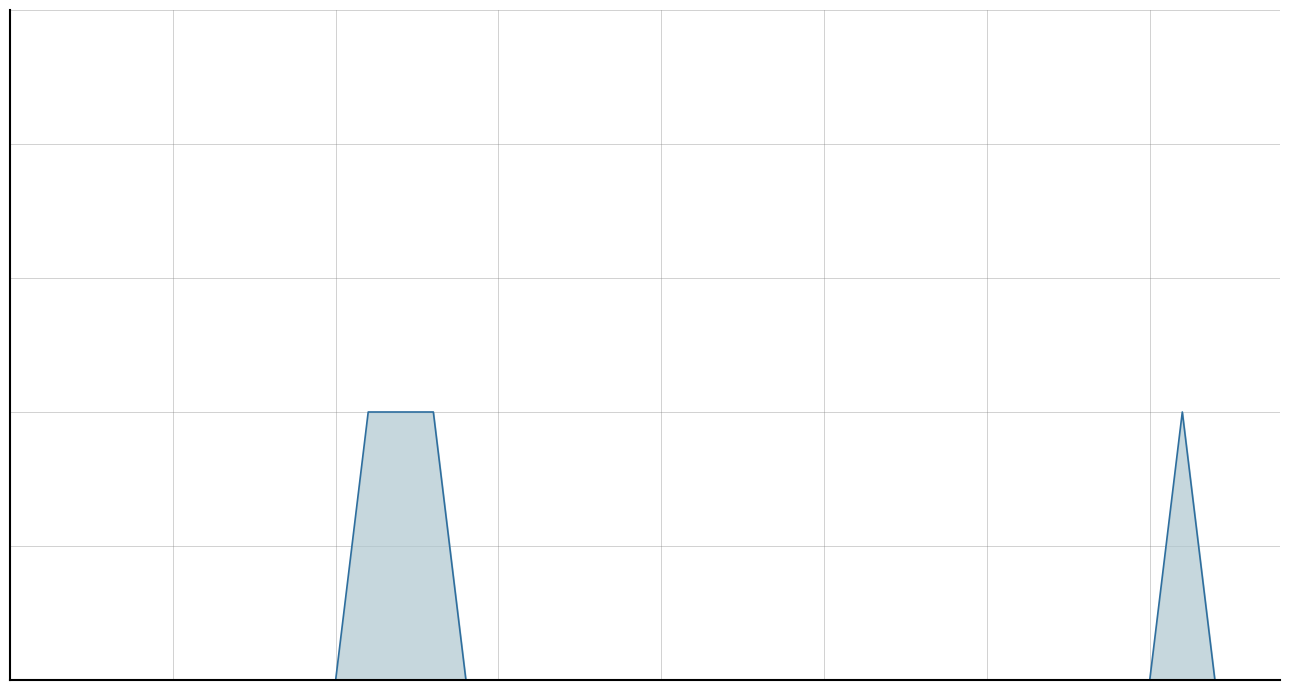

What is the difference between the maximum and minimum values?

1